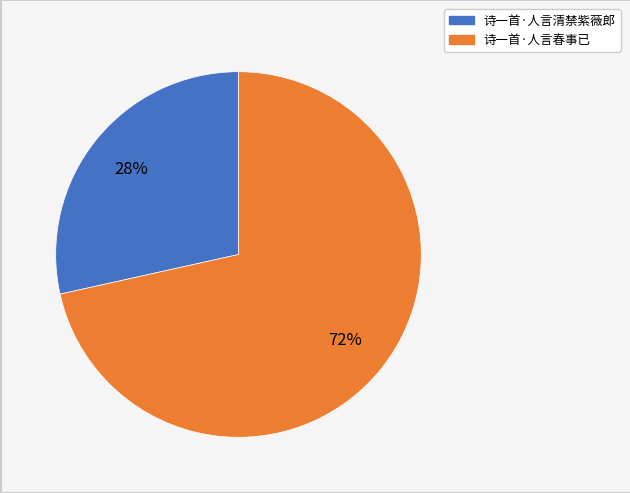

To the nearest percent, what is the average slice percentage?

50%